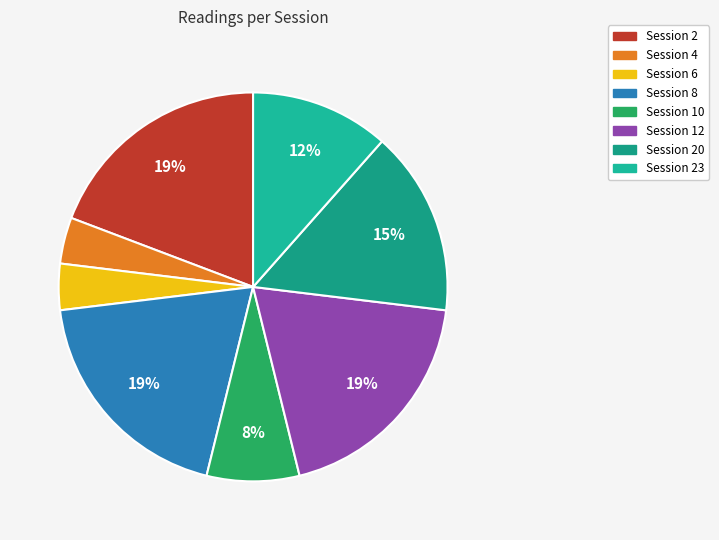

Approximately how many times larger is the value at Session 8 compared to Session 12?

1.0